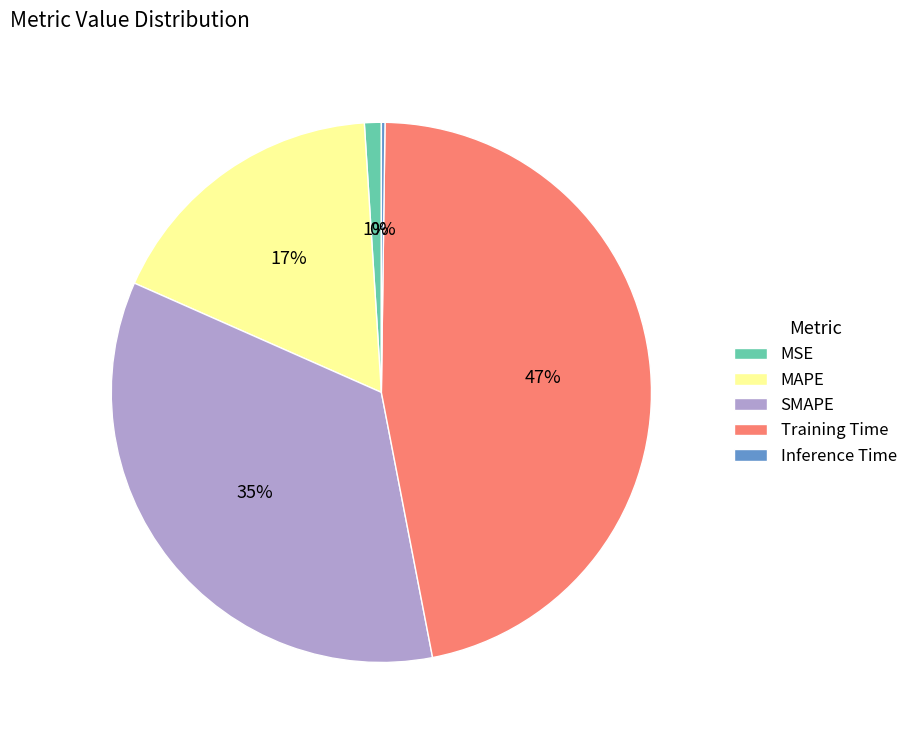

Do Training Time and MAPE together represent more than half of the pie?

Yes